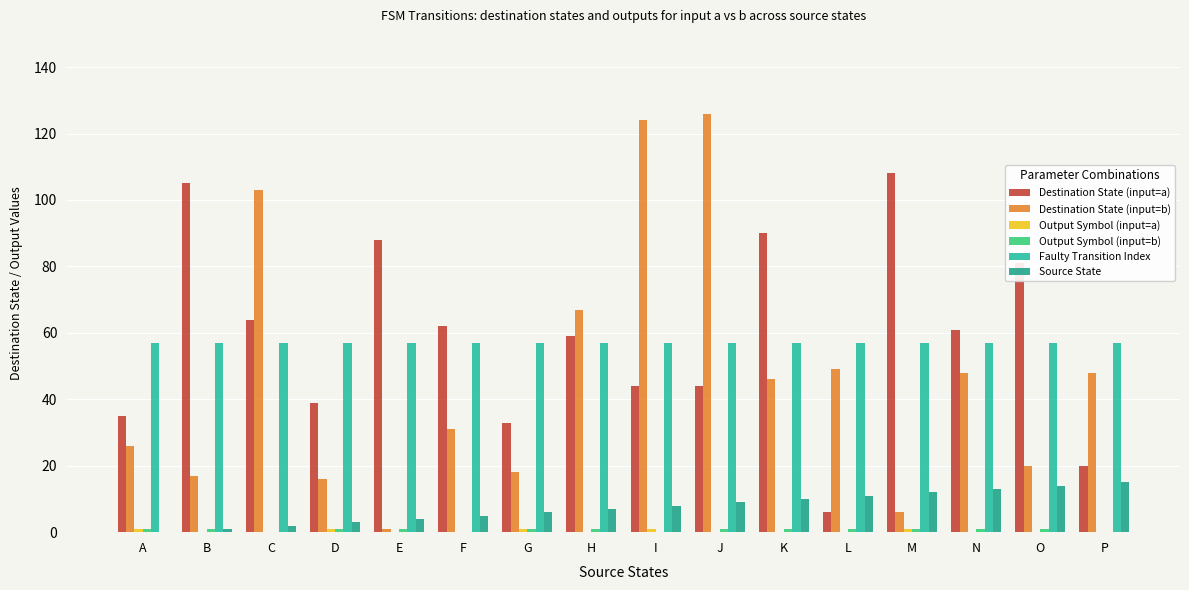

Reading left to right, transcribe all the data shown in this chart.

Destination State (input=a): A=35	B=105	C=64	D=39	E=88	F=62	G=33	H=59	I=44	J=44	K=90	L=6	M=108	N=61	O=81	P=20
Destination State (input=b): A=26	B=17	C=103	D=16	E=1	F=31	G=18	H=67	I=124	J=126	K=46	L=49	M=6	N=48	O=20	P=48
Output Symbol (input=a): A=1	B=0	C=0	D=1	E=0	F=0	G=1	H=0	I=1	J=0	K=0	L=0	M=1	N=0	O=0	P=0
Output Symbol (input=b): A=1	B=1	C=0	D=1	E=1	F=0	G=1	H=1	I=0	J=1	K=1	L=1	M=1	N=1	O=1	P=0
Faulty Transition Index: A=57	B=57	C=57	D=57	E=57	F=57	G=57	H=57	I=57	J=57	K=57	L=57	M=57	N=57	O=57	P=57
Source State: A=0	B=1	C=2	D=3	E=4	F=5	G=6	H=7	I=8	J=9	K=10	L=11	M=12	N=13	O=14	P=15